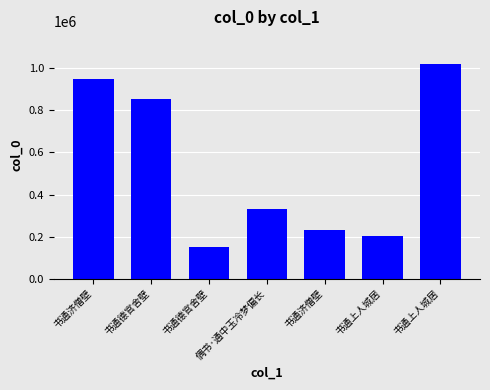

What is the change in value from 书通德官舍壁 to 书通德官舍壁?

-702538